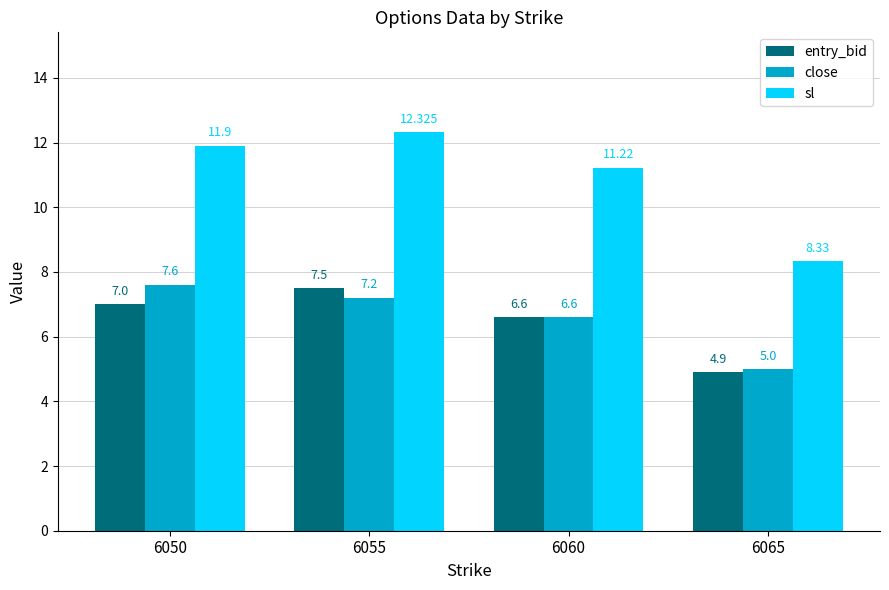

What is the difference between the highest and lowest values at 6050?

4.9